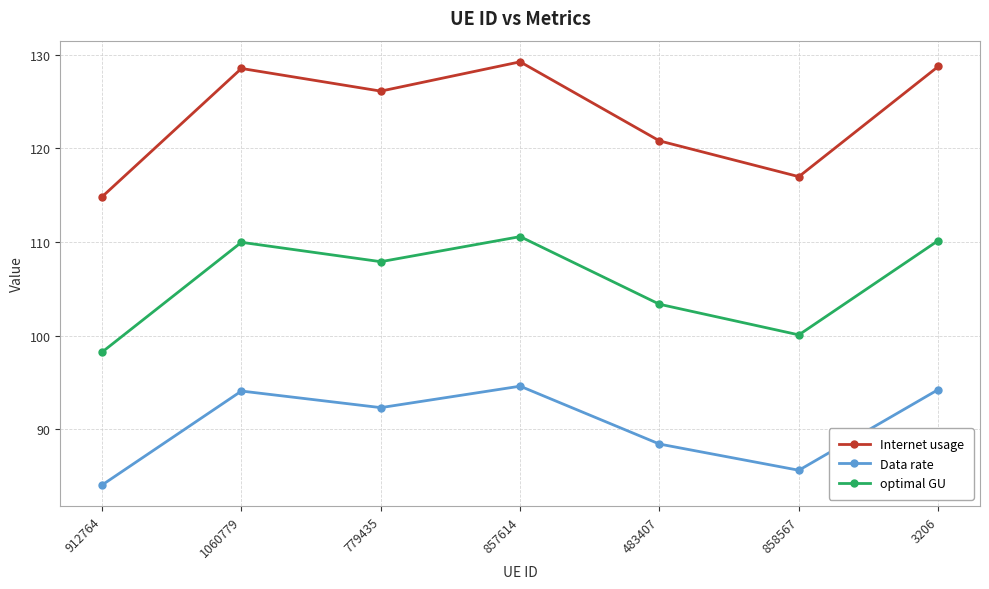

Is the value of optimal GU at 858567 greater than the value of Data rate at 3206?

Yes